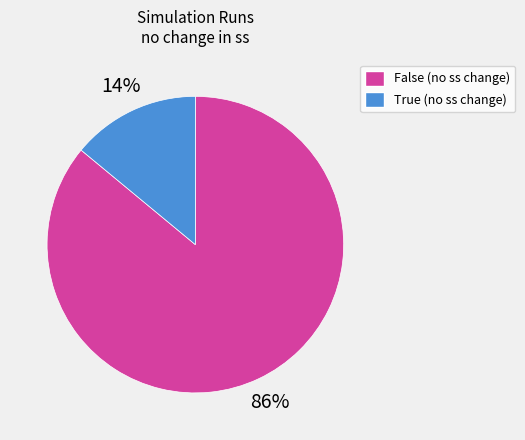

True or false: False accounts for 86% of the total.

True